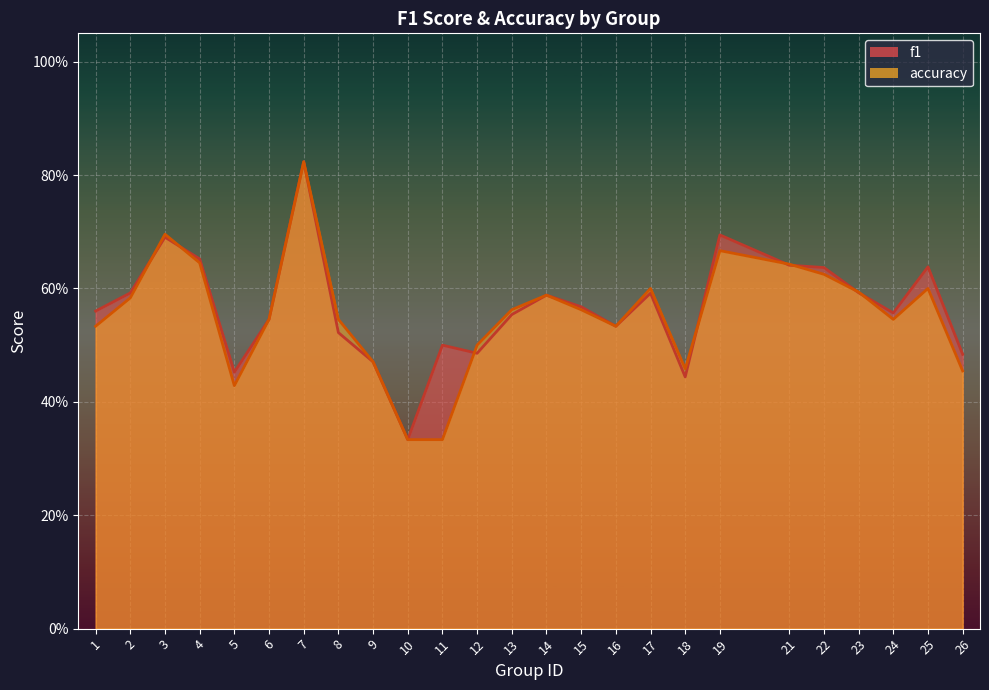

Which category has the highest value in the accuracy series?

7